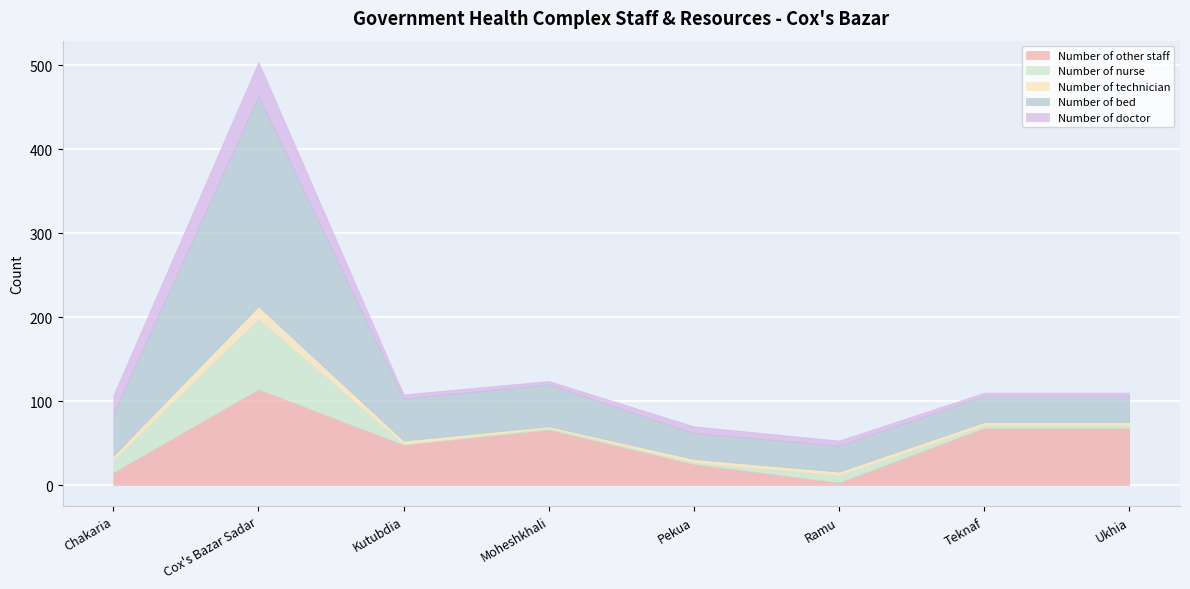

What are all the series names shown in the legend?

Number of other staff, Number of nurse, Number of technician, Number of bed, Number of doctor